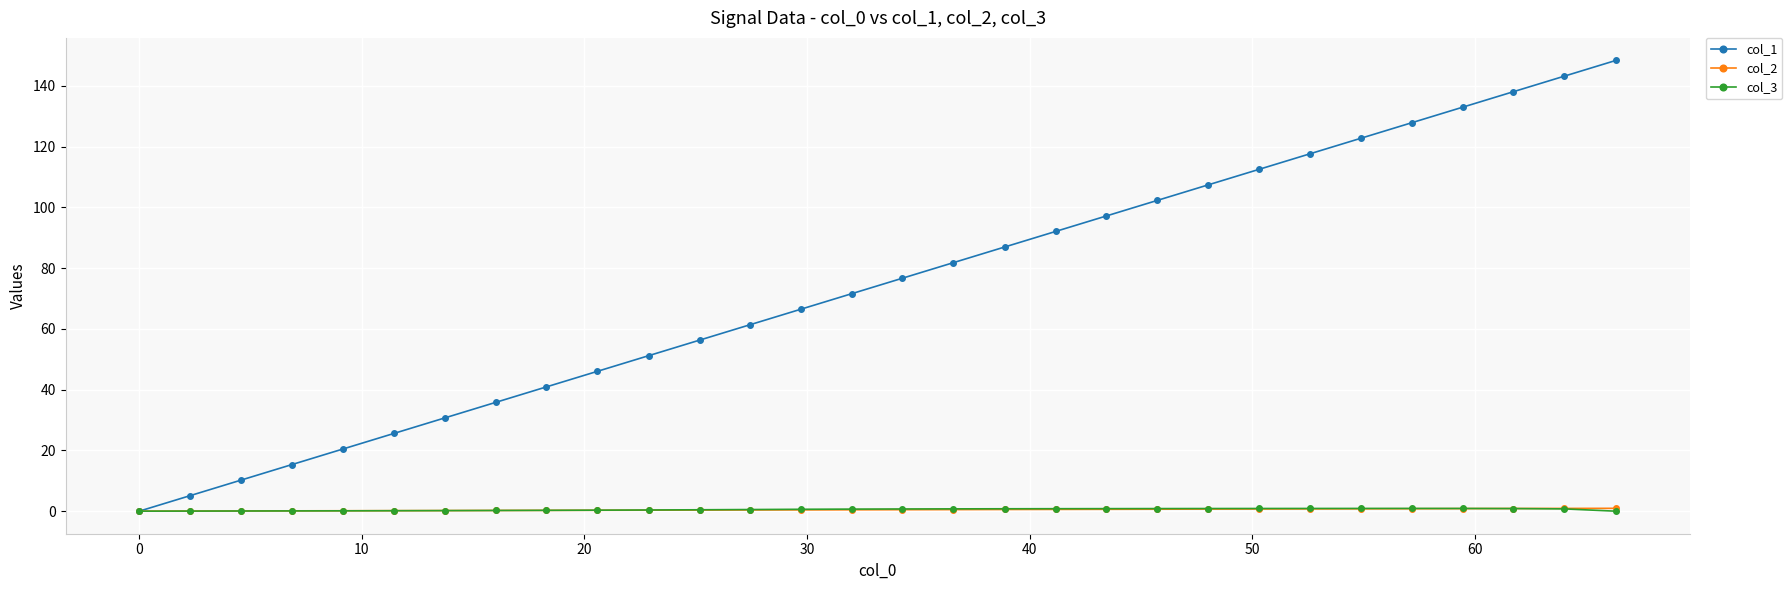

True or false: col_1 has more than 2 interior local peaks.

False